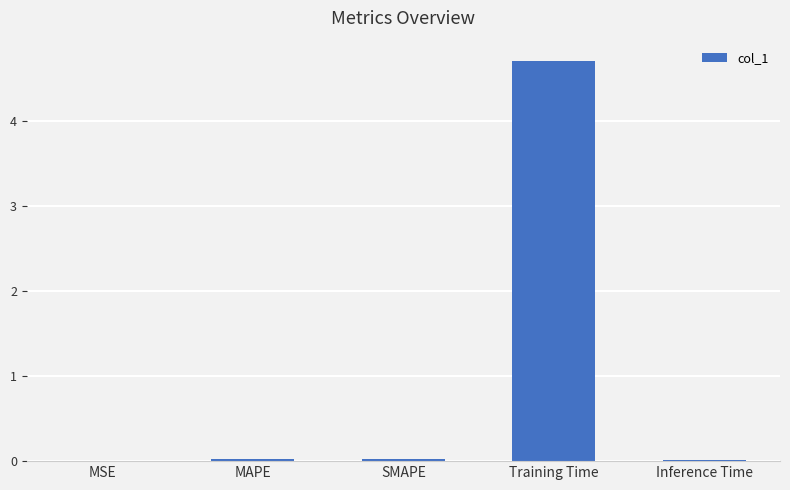

Between Training Time and MSE, which is larger?

Training Time